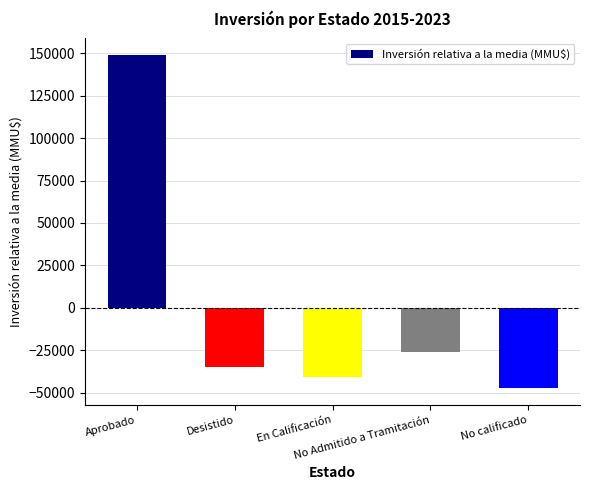

What is the smallest value displayed?

-47435.4